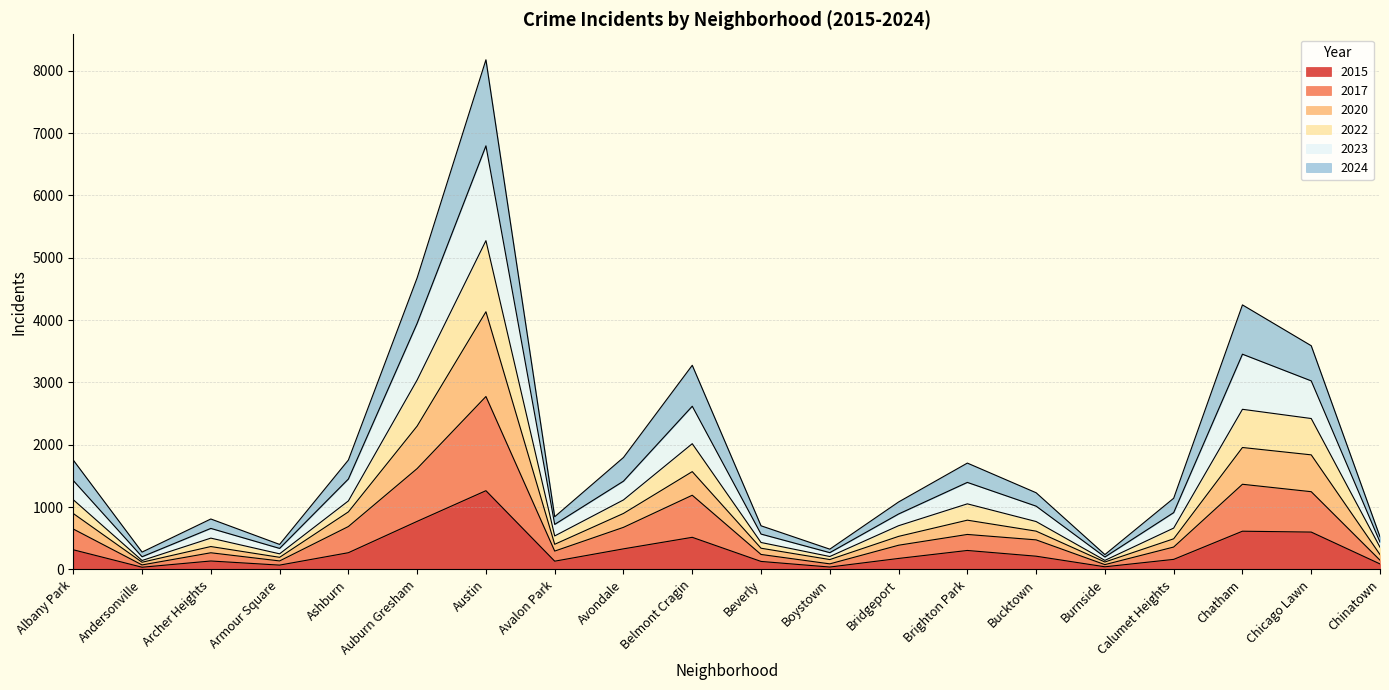

Count the number of data series in this chart.

6